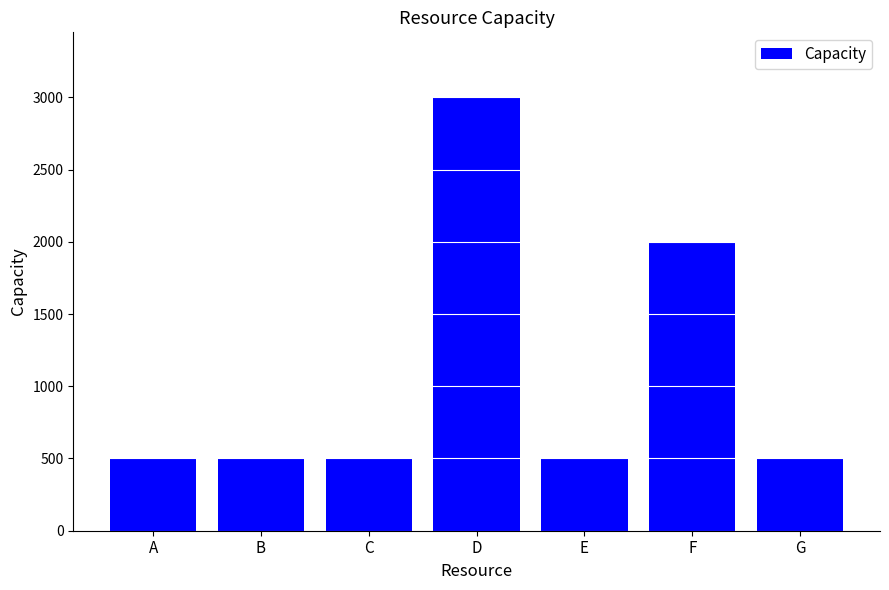

What is the greatest value displayed?

3000